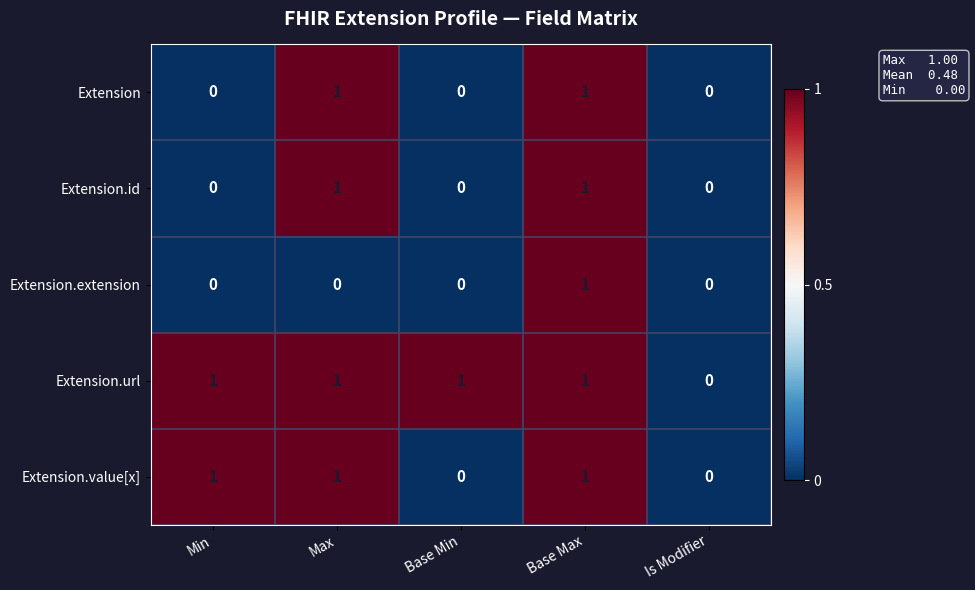

True or false: Extension.extension has a value of 1 at Base Max.

True